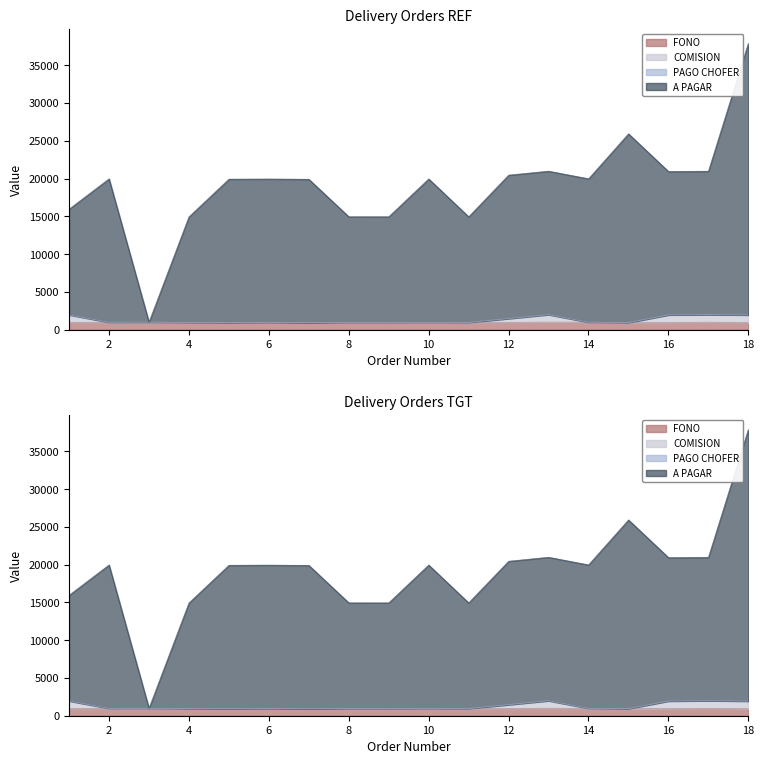

At which category does A PAGAR reach its first local peak?

2